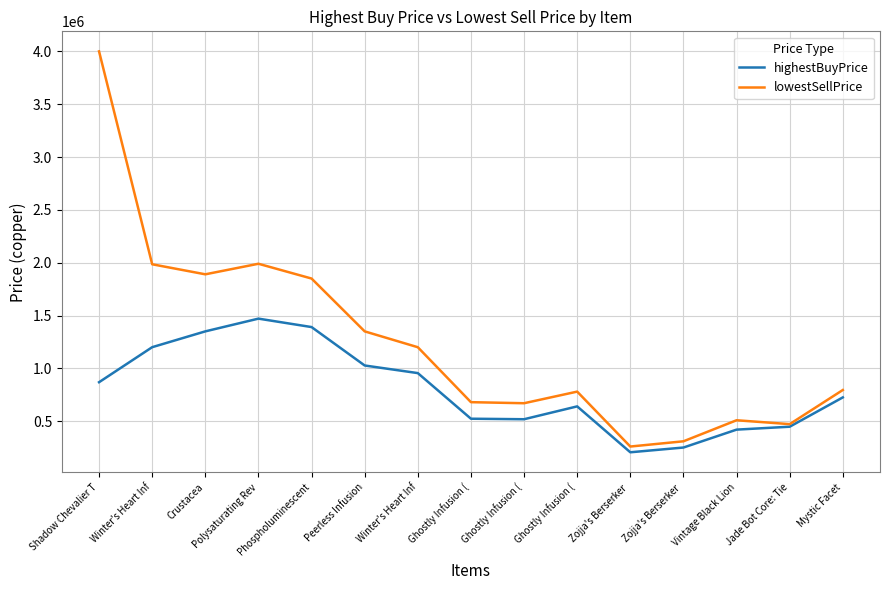

True or false: highestBuyPrice and lowestSellPrice intersect in this chart.

False